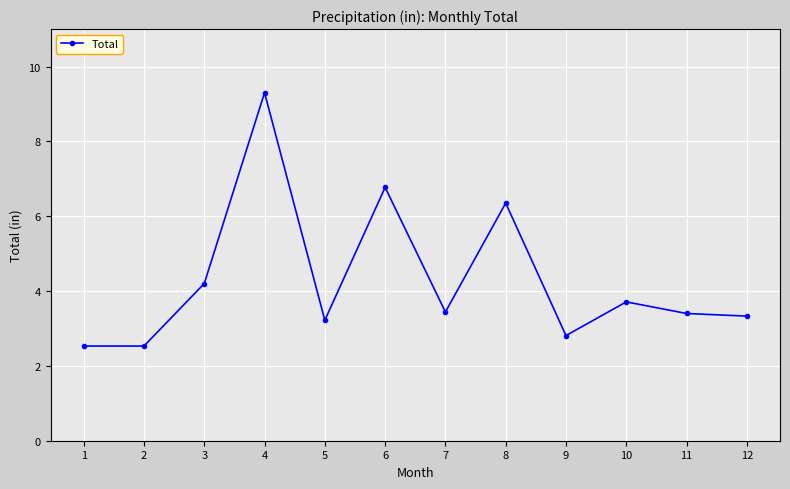

What is the sum of the values at 12 and 2?

5.9